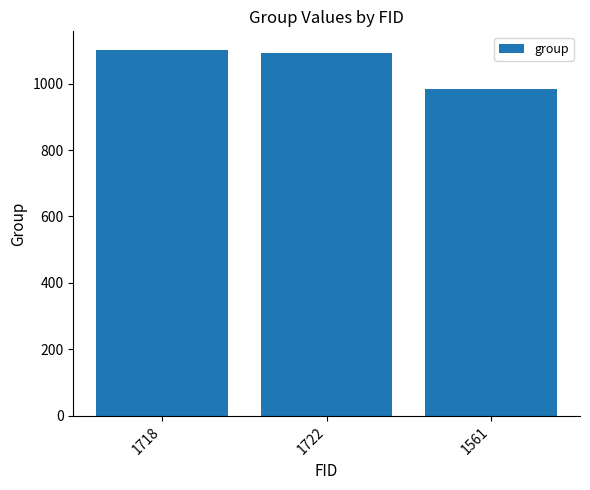

How many data points does each series have?

3